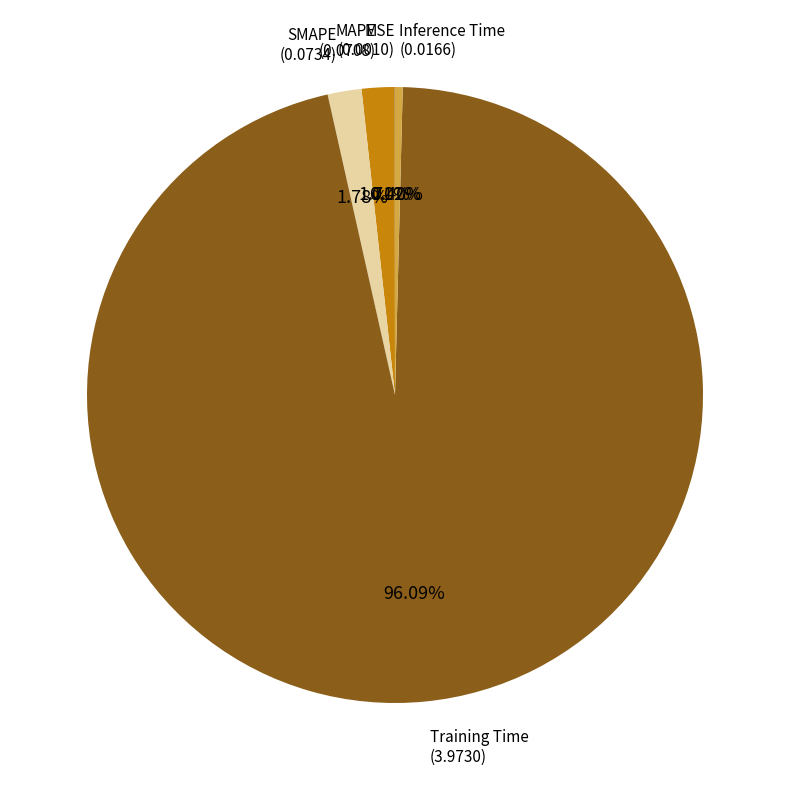

Combined, do SMAPE and MAPE account for over 50%?

No